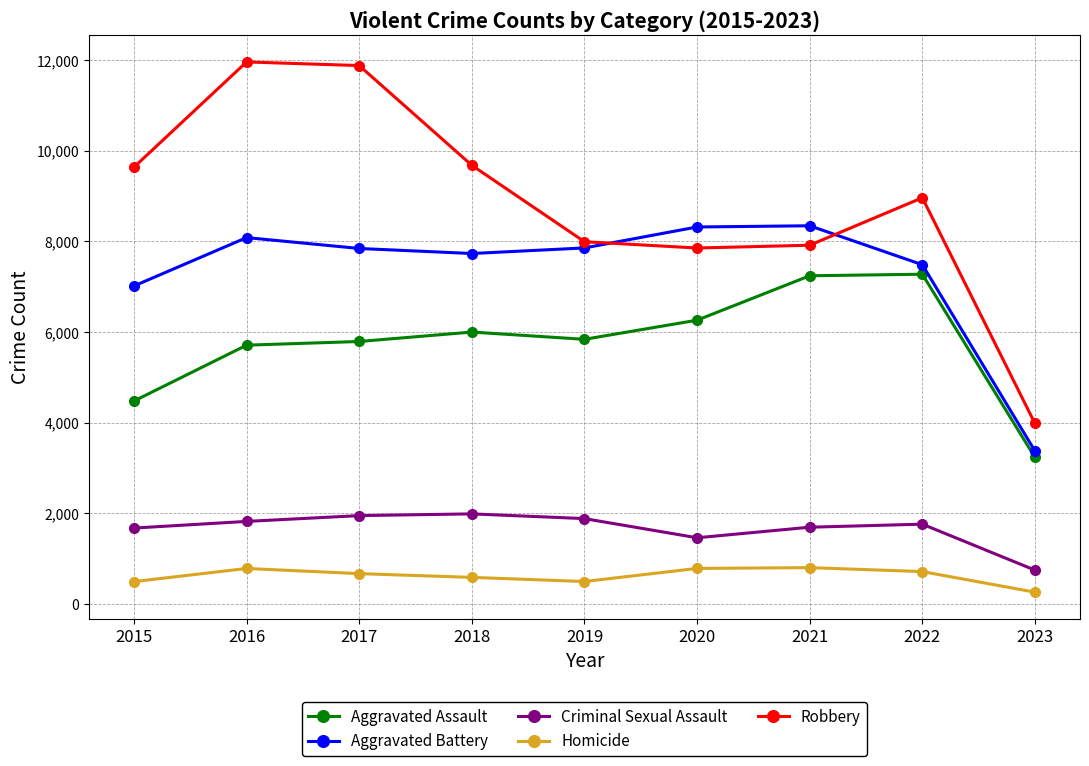

What is the difference between the second highest and second lowest values in the Robbery series?

4025